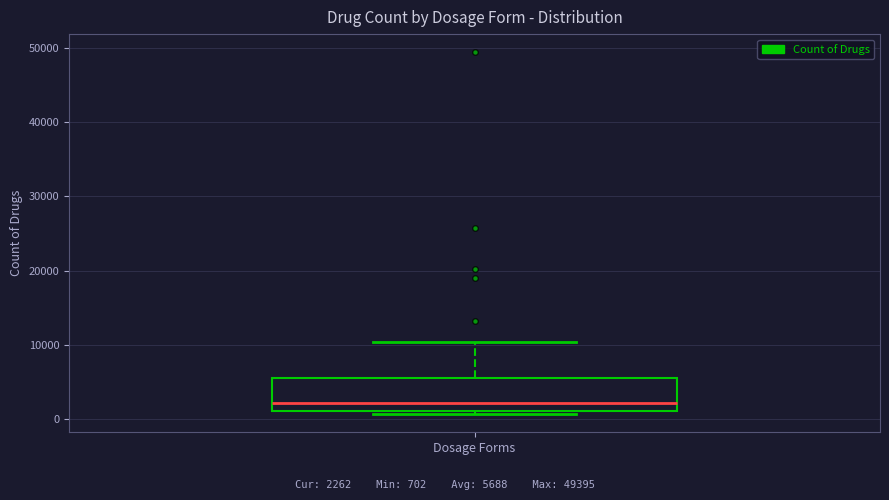

Where is the upper edge of the box for Dosage Forms on the y-axis? The values are not printed on the chart, so give them approximately, as read against the axis.

6000